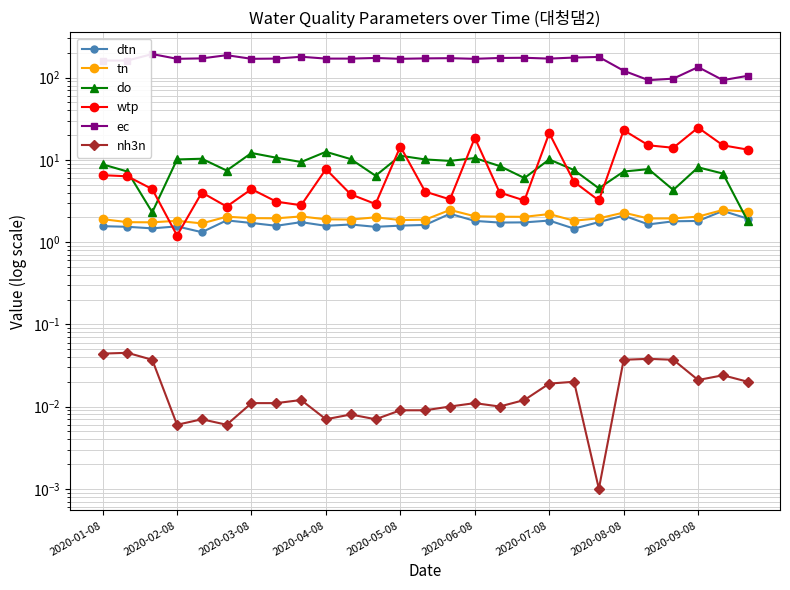

What are all the series names shown in the legend?

dtn, tn, do, wtp, ec, nh3n